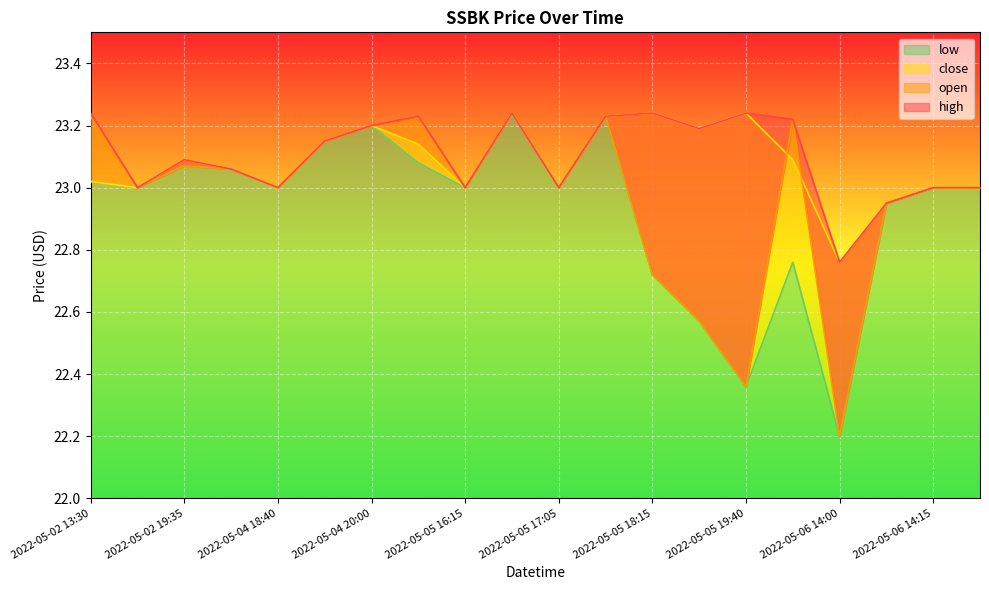

After their last crossing, which series has the higher values: open or close?

close